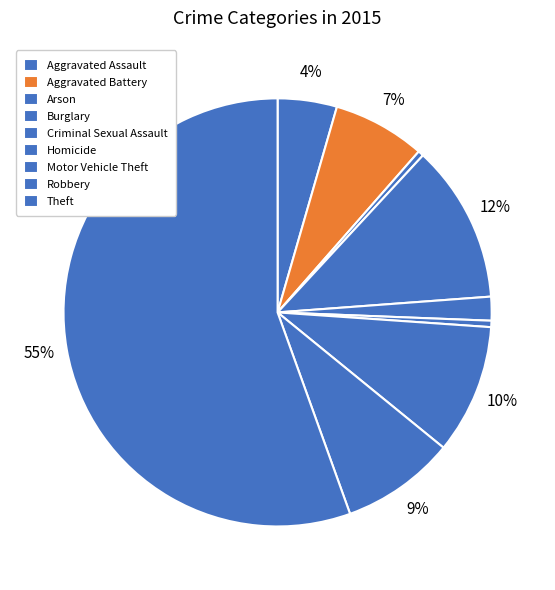

How many slices are in this pie chart?

9